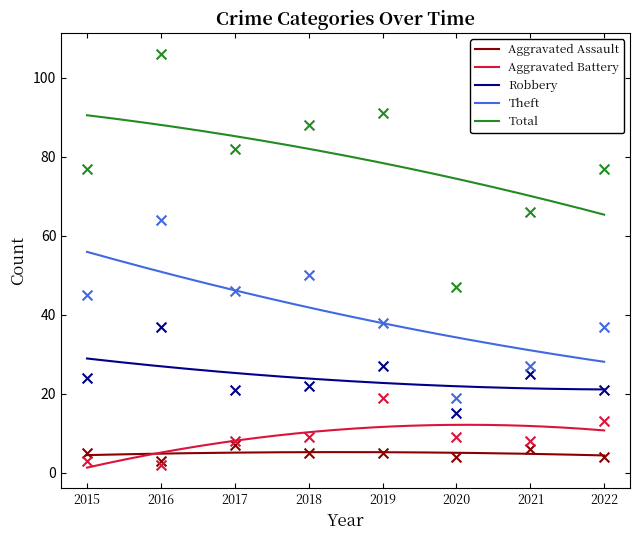

Which series has the largest total across all categories?

Total